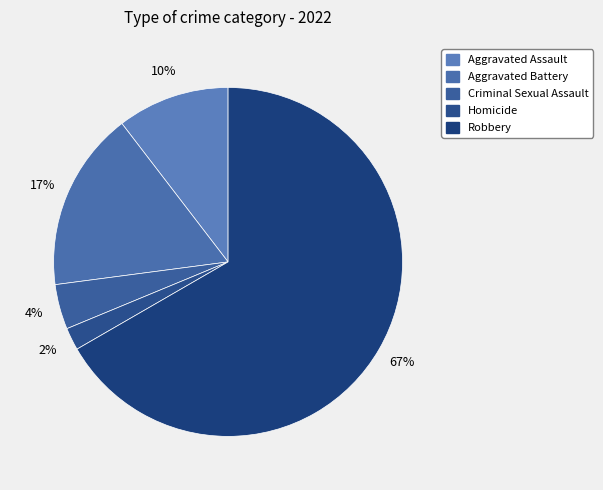

To the nearest percent, what portion does Homicide represent?

2%